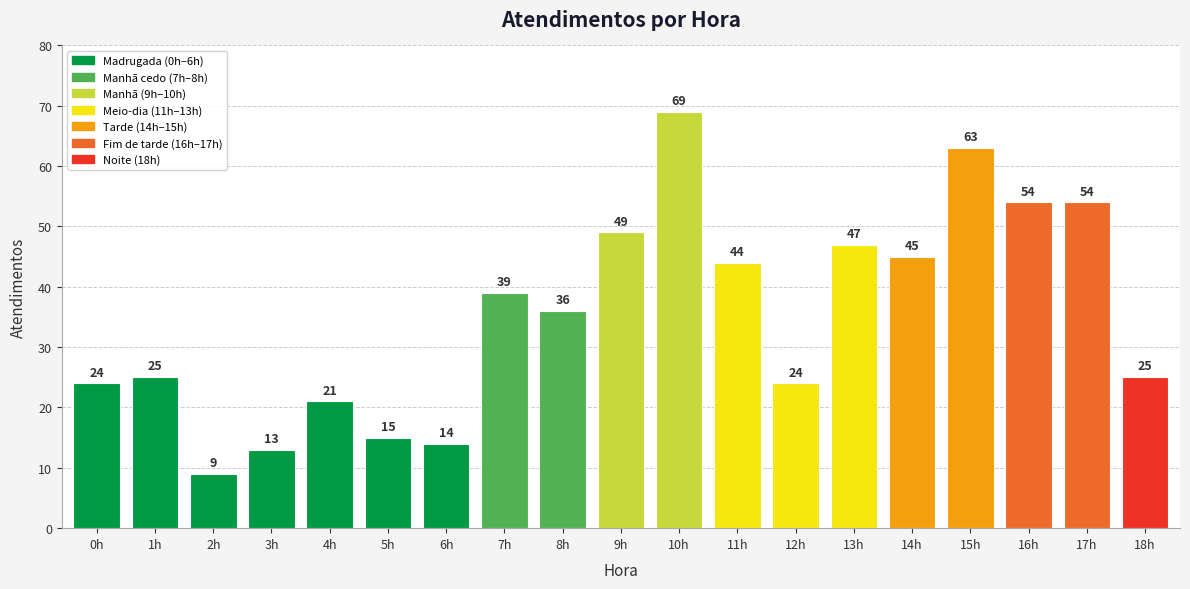

Does the chart contain stacked bars?

No